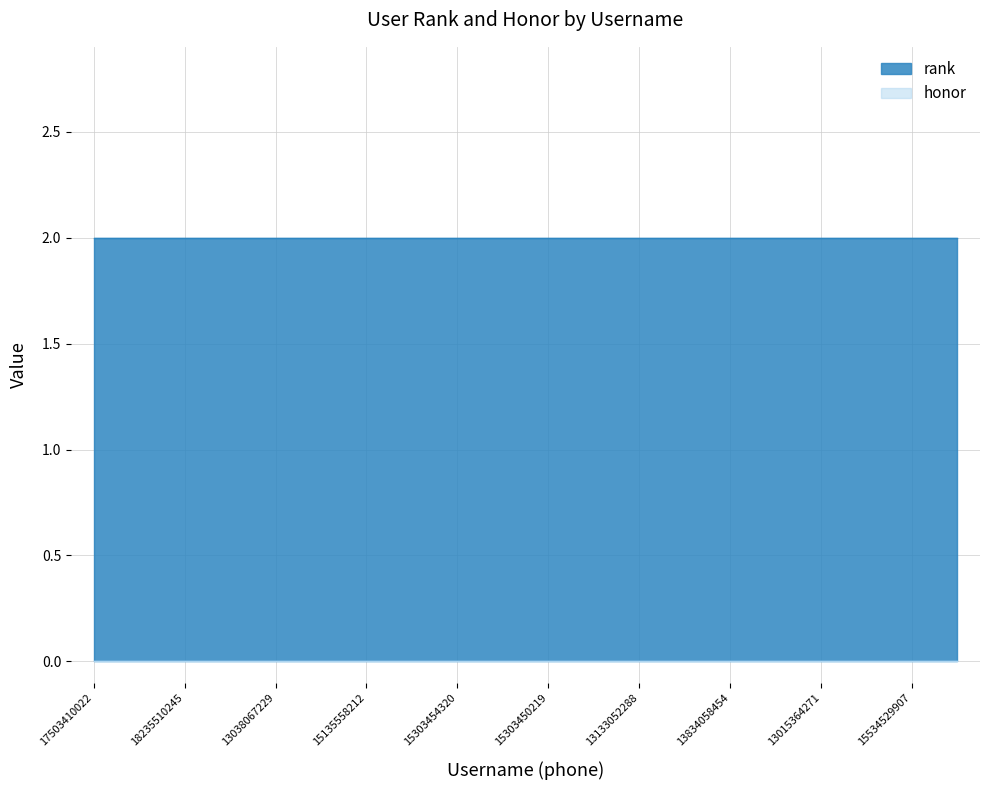

Reading right to left, extract all data points from this chart.

rank: 2	2	2	2	2	2	2	2	2	2	2	2	2	2	2	2	2	2	2	2
honor: 0	0	0	0	0	0	0	0	0	0	0	0	0	0	0	0	0	0	0	0